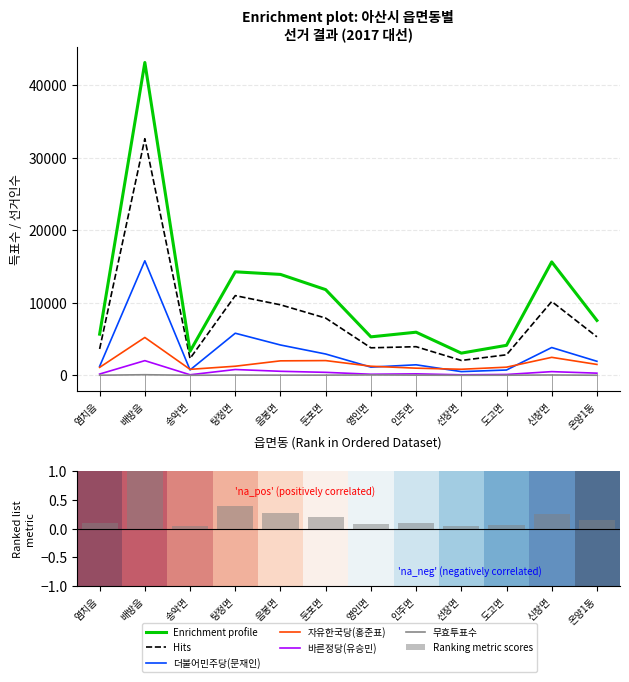

Is it true that 더불어민주당(문재인) equals 1006 at 신창면?

False